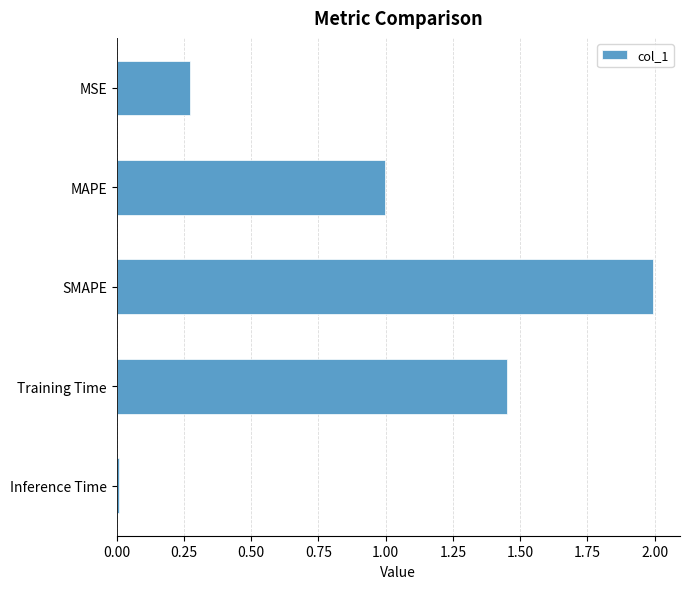

At which category does the chart reach its minimum across all series?

Inference Time